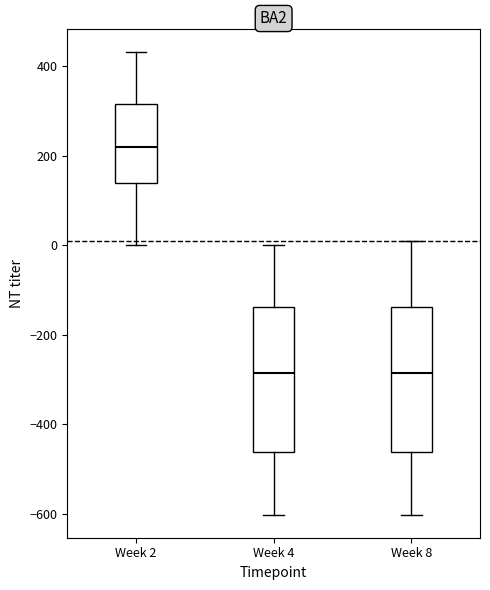

Reading left to right, transcribe this box plot: for each box, give where its median line is, the range the box spans, and where its two whiskers end, as read against the y-axis. The values are not printed on the chart, so give them approximately, as read against the axis.

Week 2: median 220, box 140 to 320, whiskers 0 to 440
Week 4: median -280, box -460 to -140, whiskers -600 to 0
Week 8: median -280, box -460 to -140, whiskers -600 to 0